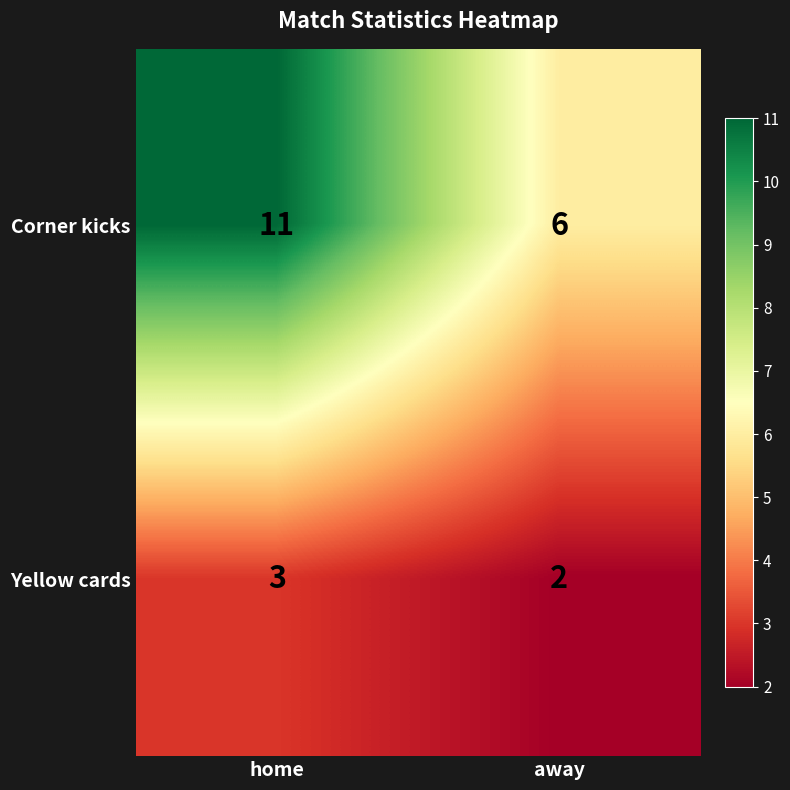

Rank the series by their maximum value, from highest to lowest.

Corner kicks, Yellow cards